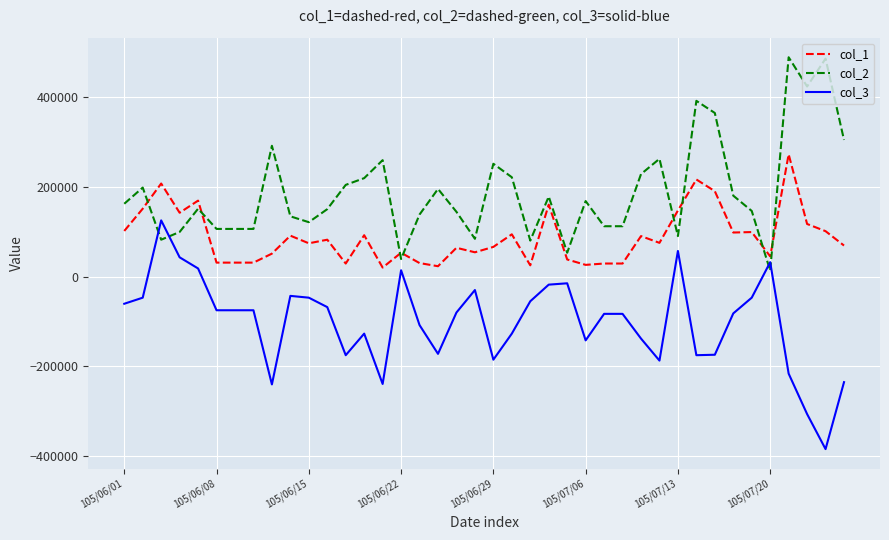

Which series has the largest total across all categories?

col_2